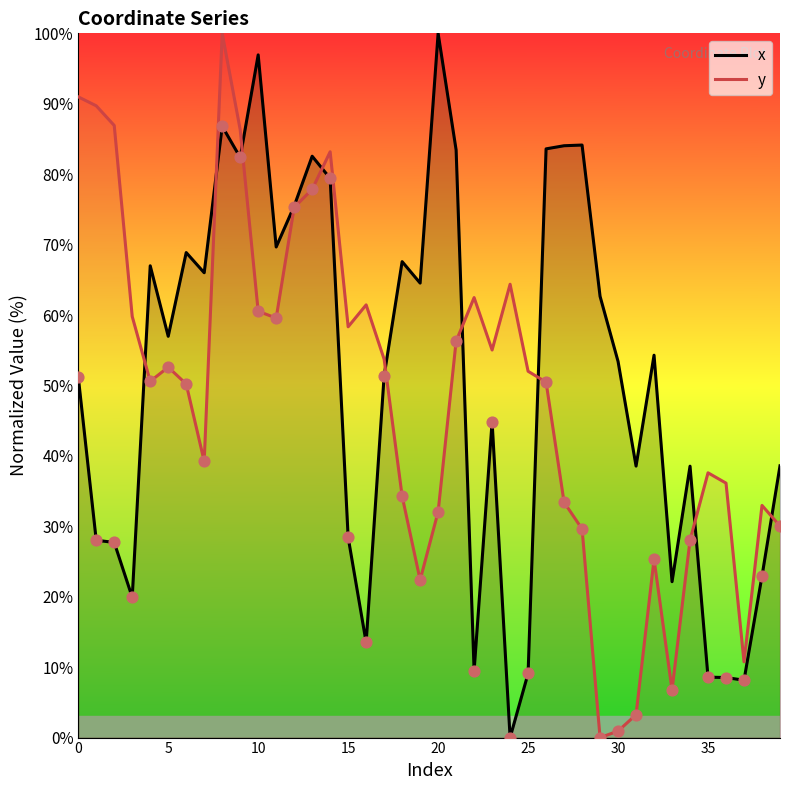

Which series has the largest Y range (max minus min)?

x